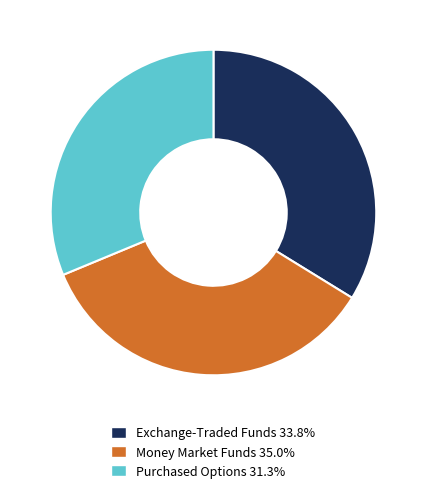

How many slices are in this pie chart?

3